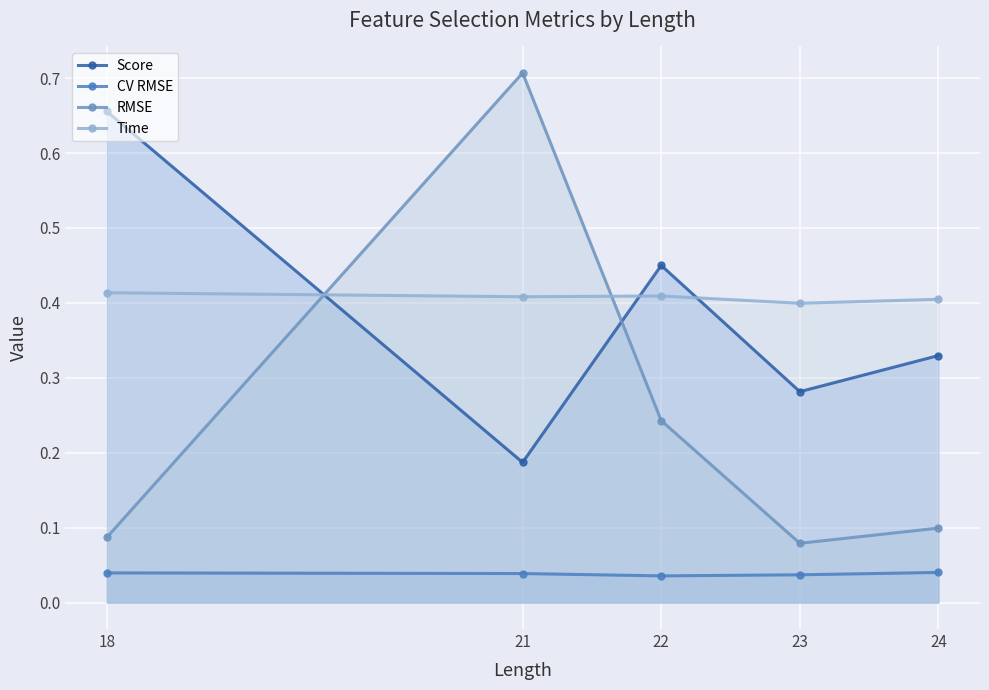

Rank the series at 22 from lowest to highest value.

CV RMSE, RMSE, Time, Score